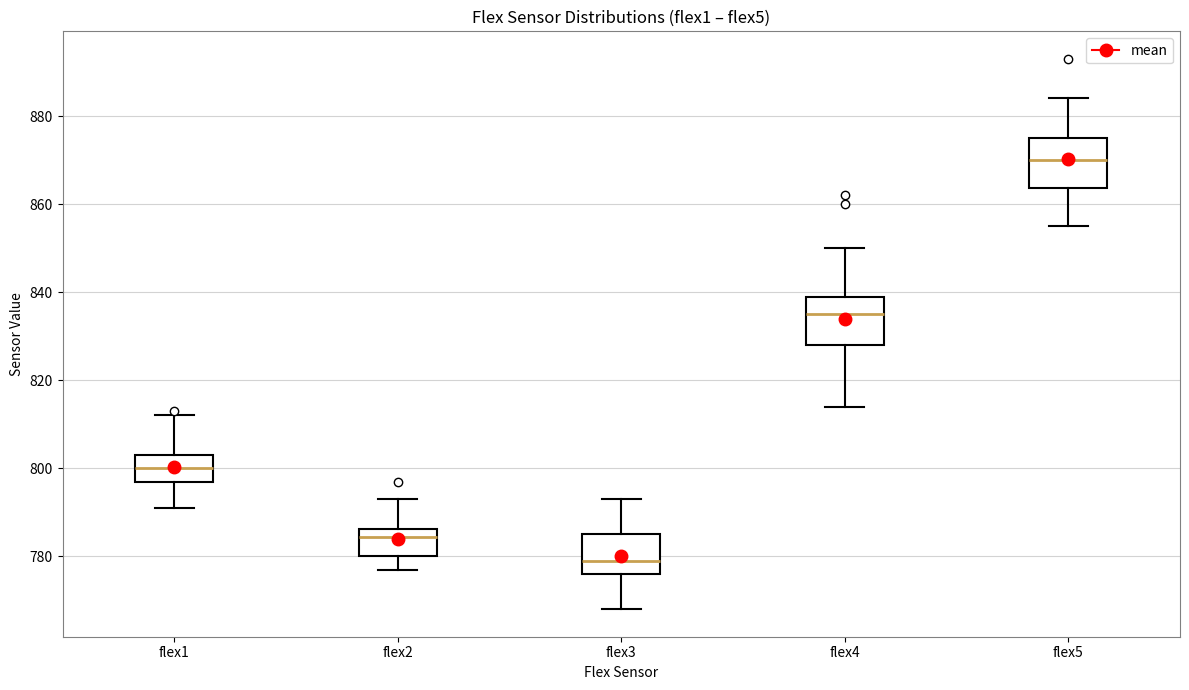

Where does the upper whisker of the box for flex5 end on the y-axis? The values are not printed on the chart, so give them approximately, as read against the axis.

884